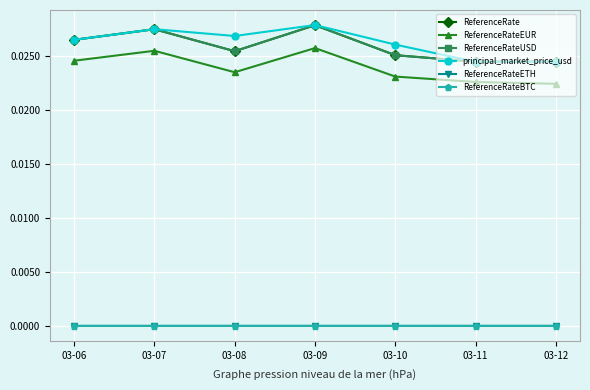

Does the chart display data point markers on the line(s)?

Yes